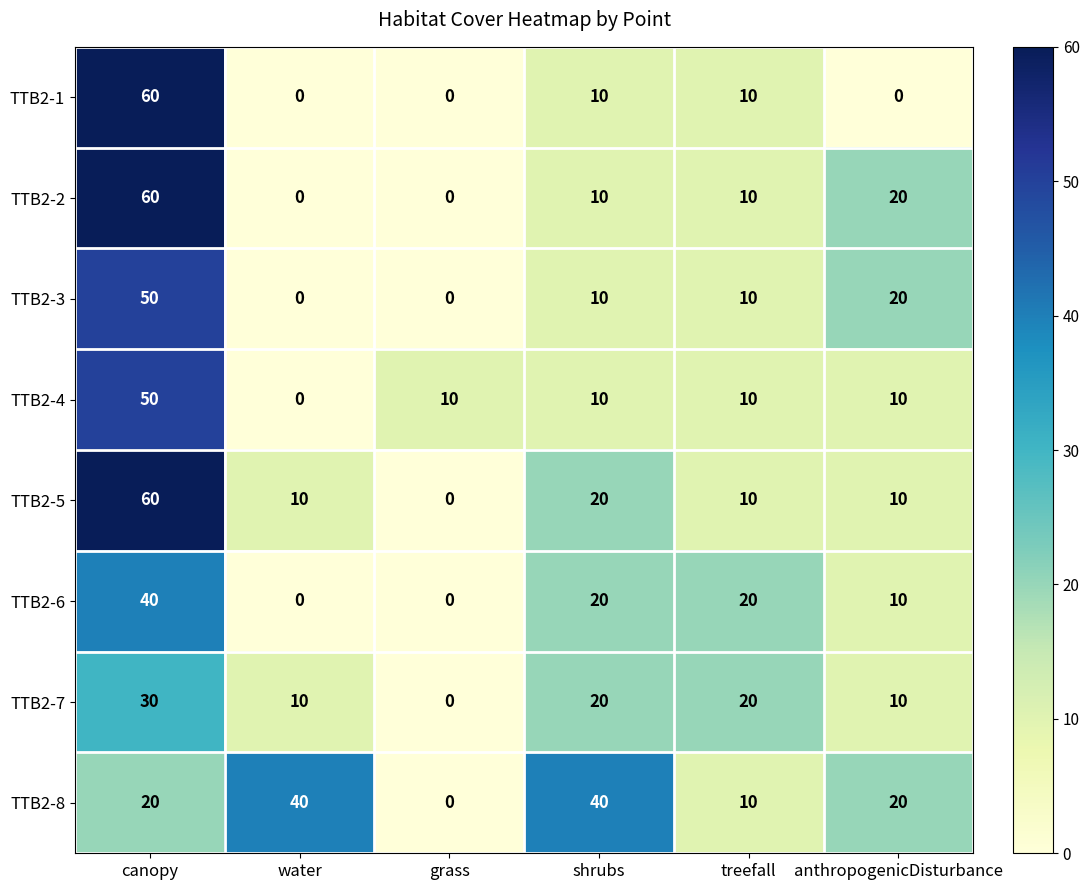

At which label does TTB2-6 first exceed 20?

canopy